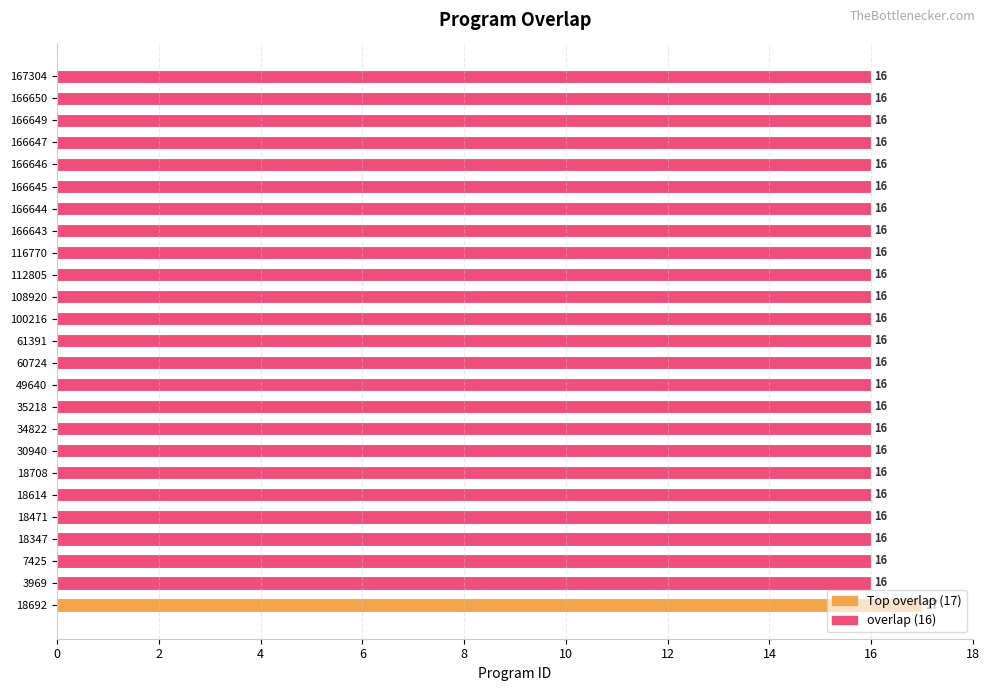

The value at 166644 is 16. True or false?

True